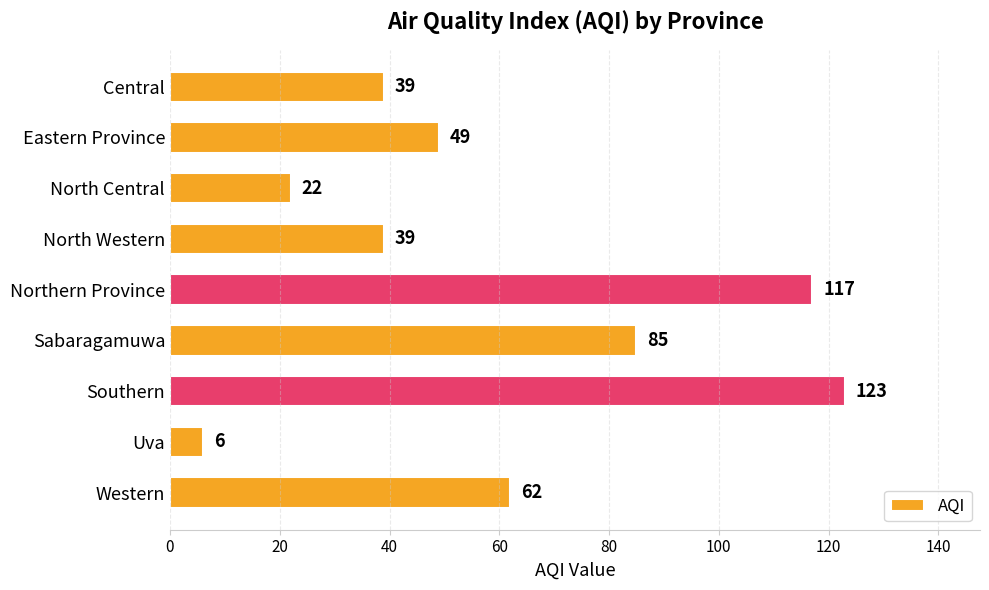

What is the approximate value at Sabaragamuwa, to the nearest 5?

85